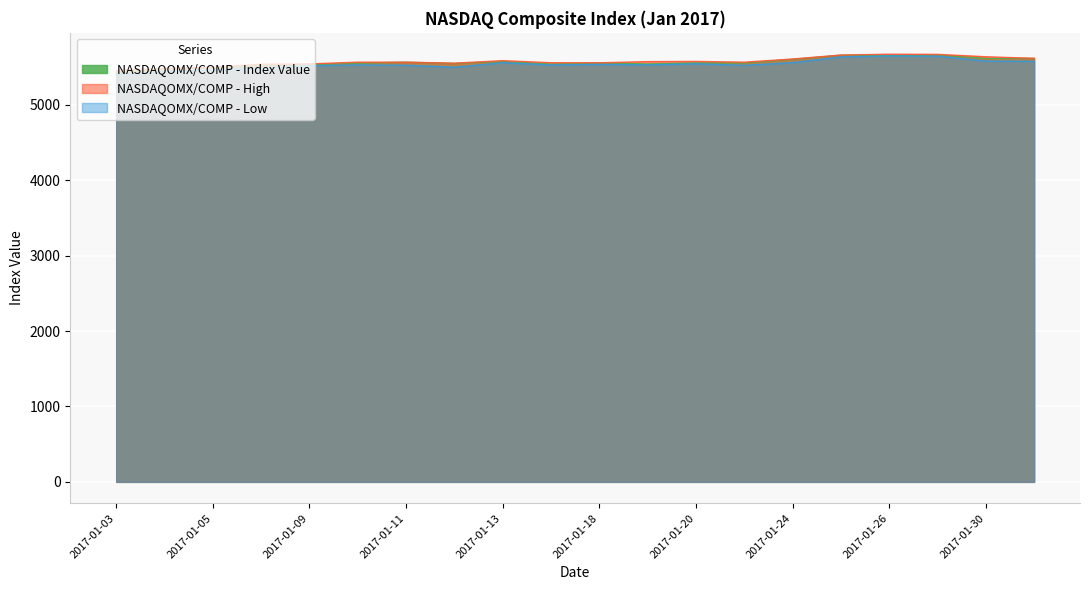

What is the average value of the NASDAQOMX/COMP - High series?

5572.4